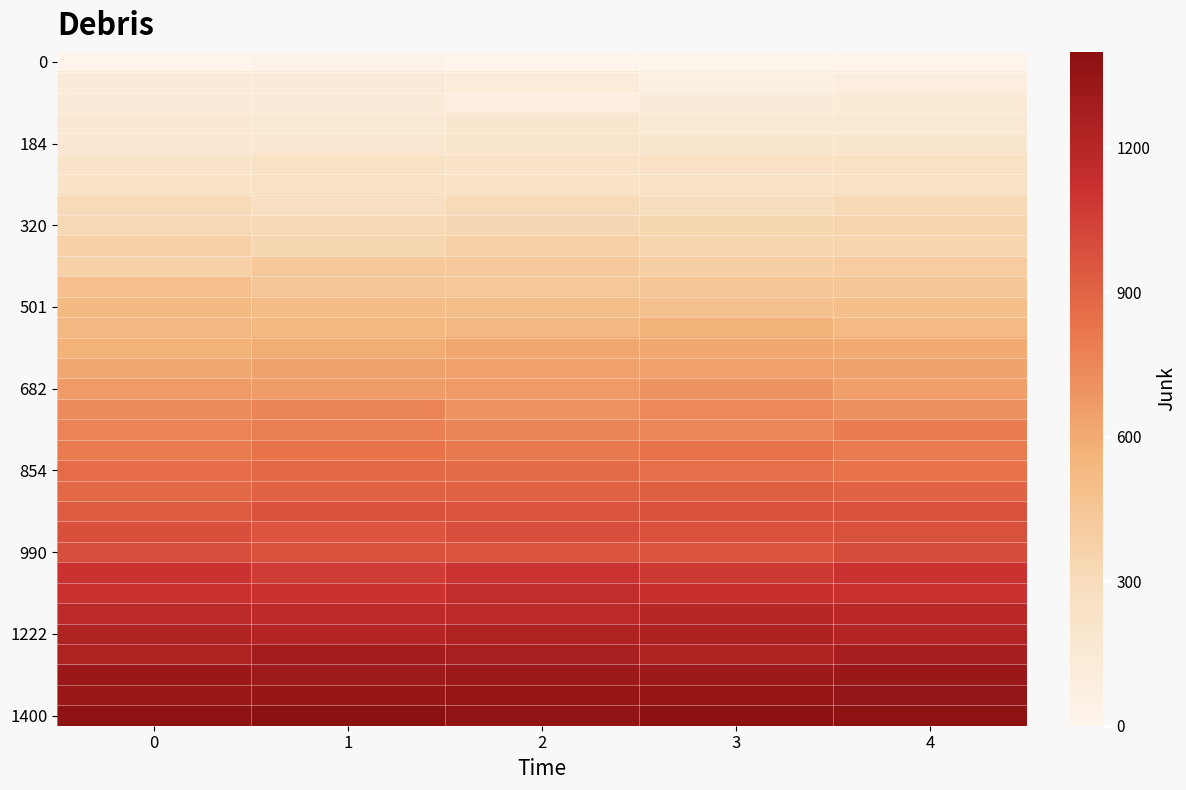

How many data points does each series have?

5